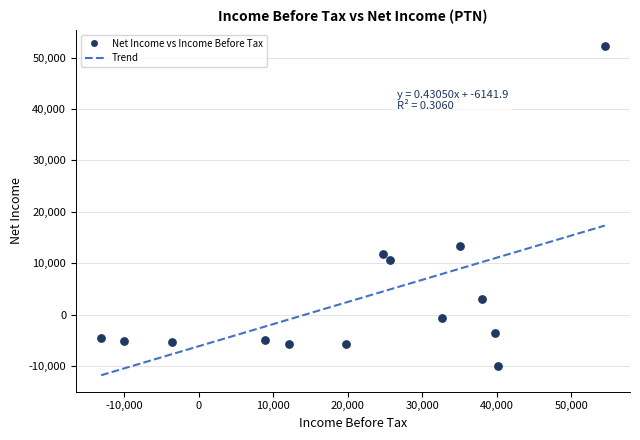

What is the range of Y values (max minus min)?

62200